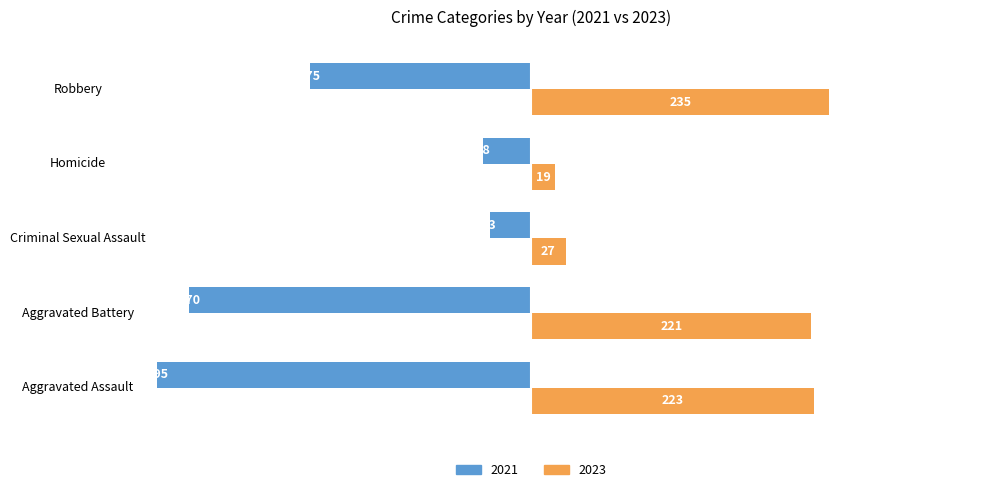

True or false: 2023 has a value of 221 at Aggravated Battery.

True